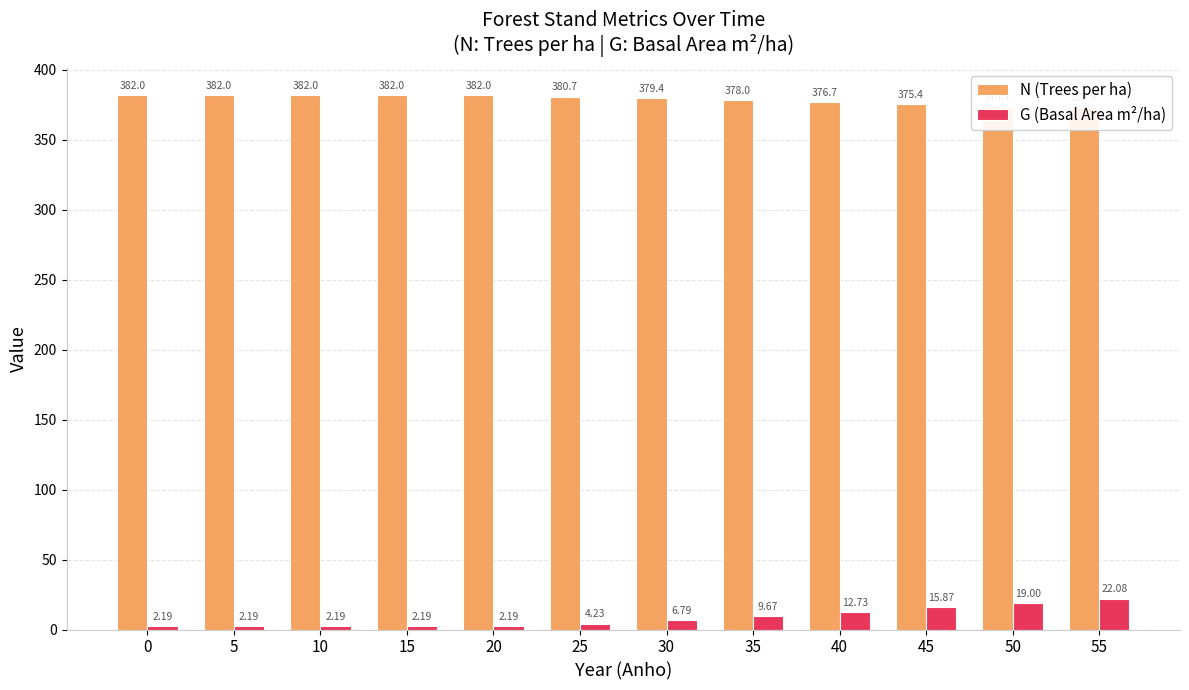

True or false: G (Basal Area m²/ha) has a value of 6.3 at 25.

False